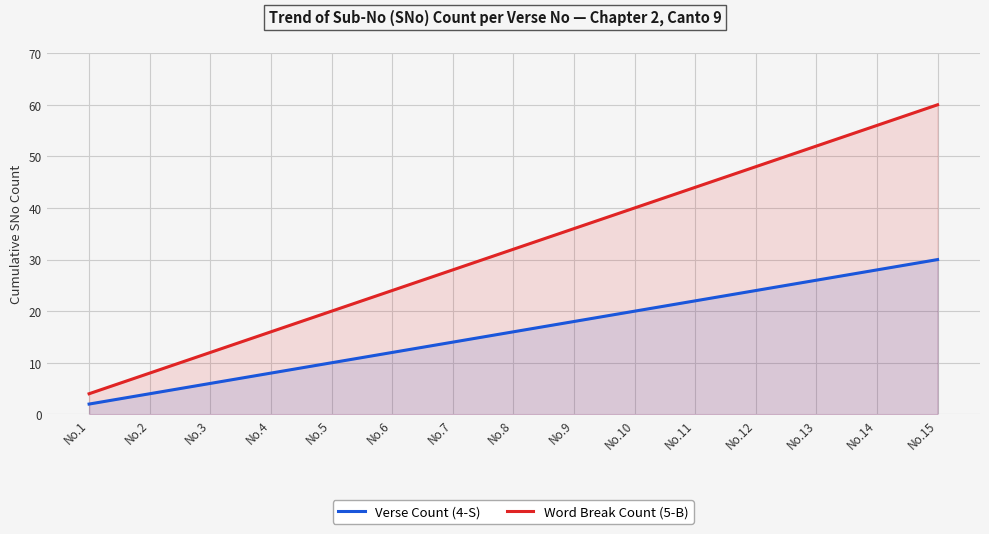

True or false: Verse Count (4-S) and Word Break Count (5-B) intersect in this chart.

False